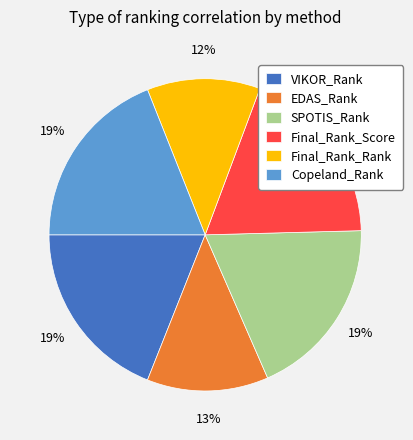

To the nearest percent, what is the difference between the VIKOR_Rank and EDAS_Rank slice percentages?

6%